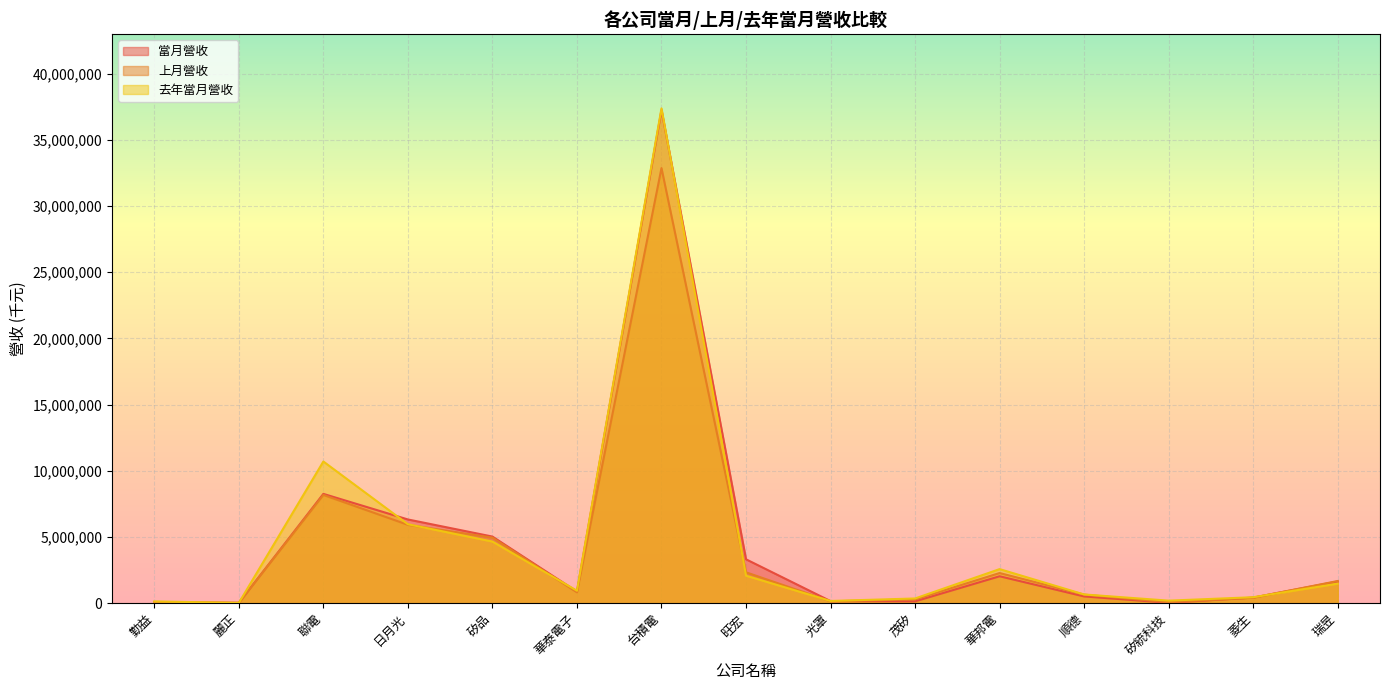

Reading right to left, what are all the values shown in this chart?

當月營收: 瑞昱=1640452	菱生=422316	矽統科技=33205	順德=508681	華邦電=2032799	茂矽=138339	光罩=155154	旺宏=3313685	台積電=37246661	華泰電子=876496	矽品=5029933	日月光=6322494	聯電=8255460	麗正=22621	勤益=69027
上月營收: 瑞昱=1674609	菱生=410018	矽統科技=74990	順德=644712	華邦電=2275911	茂矽=286459	光罩=140663	旺宏=2331094	台積電=32860849	華泰電子=819841	矽品=4950303	日月光=5917335	聯電=8176522	麗正=30086	勤益=91131
去年當月營收: 瑞昱=1477694	菱生=449764	矽統科技=191253	順德=658076	華邦電=2572459	茂矽=354703	光罩=166818	旺宏=2075693	台積電=37372507	華泰電子=941284	矽品=4653641	日月光=5962651	聯電=10700048	麗正=20606	勤益=132009